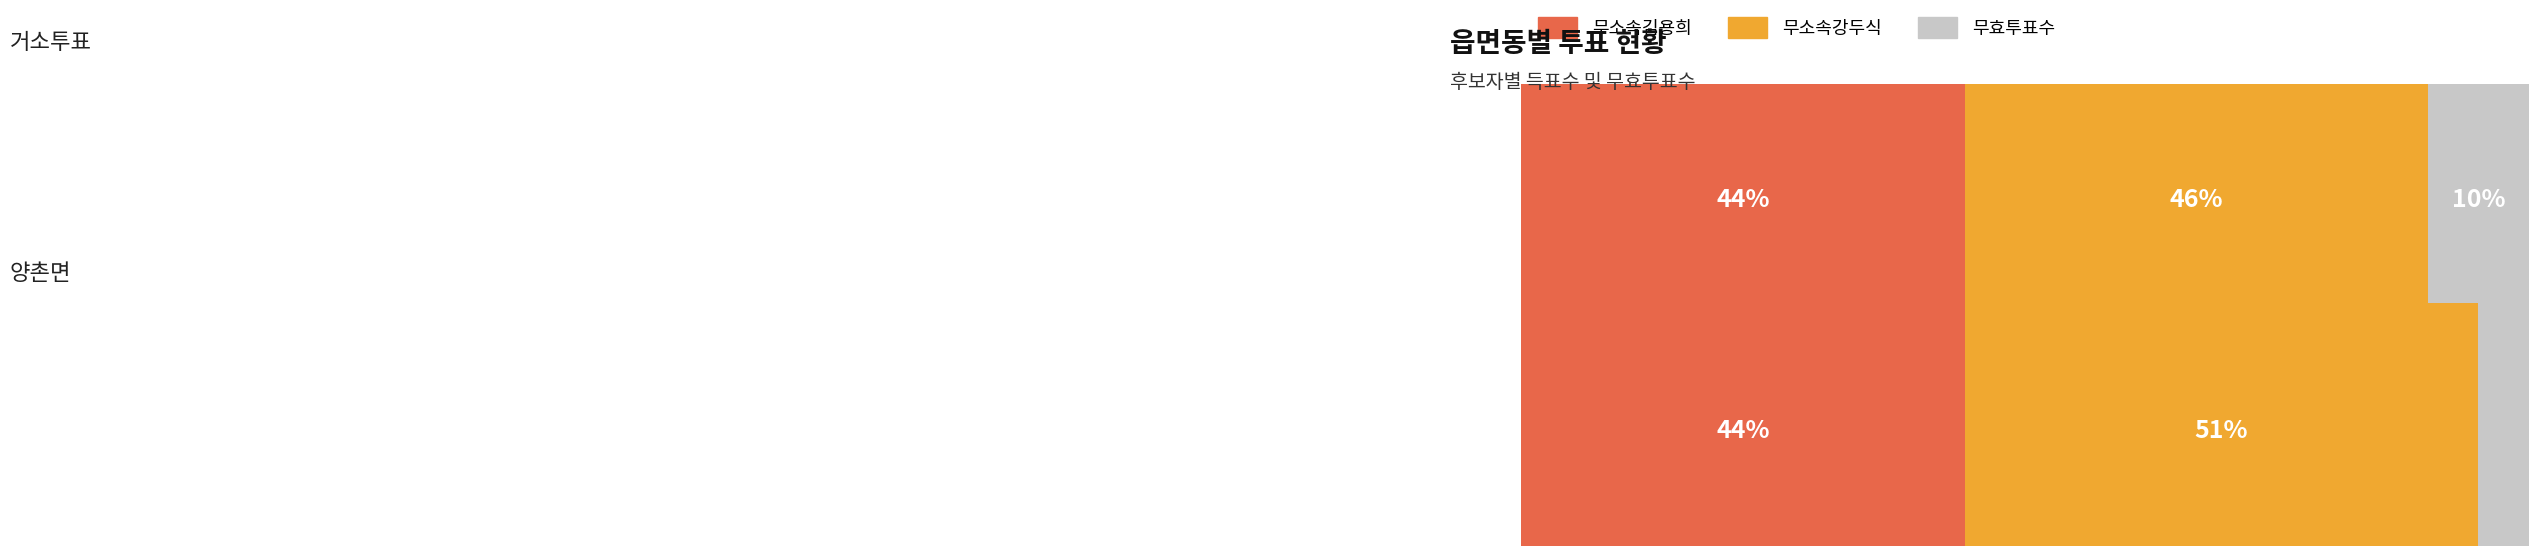

The 무효투표수 series shows 242 at 양촌면. True or false?

False